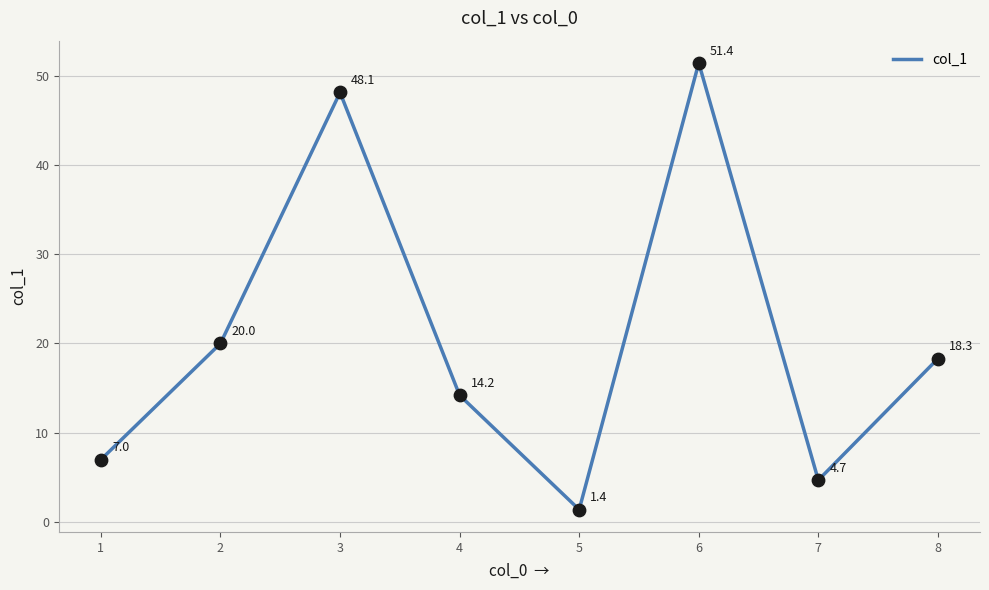

Approximately how many times larger is the value at 3 compared to 8?

2.6